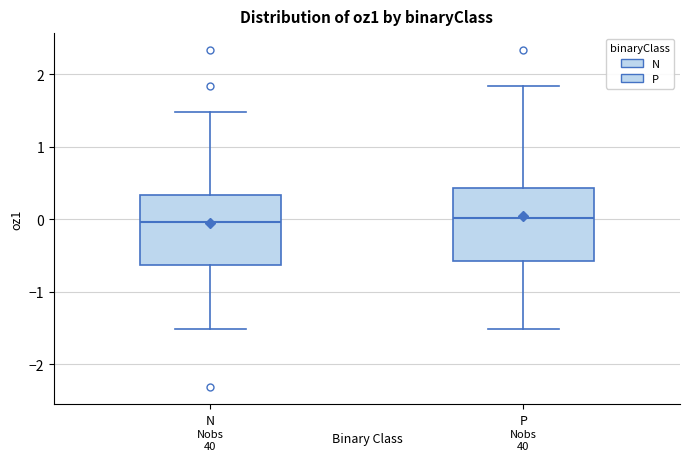

Reading left to right, read every box against the y-axis: the position of its median line, the range the box covers, and the ends of its whiskers. The values are not printed on the chart, so give them approximately, as read against the axis.

N: median 0.0, box -0.6 to 0.3, whiskers -1.5 to 1.5
P: median 0.0, box -0.6 to 0.4, whiskers -1.5 to 1.8